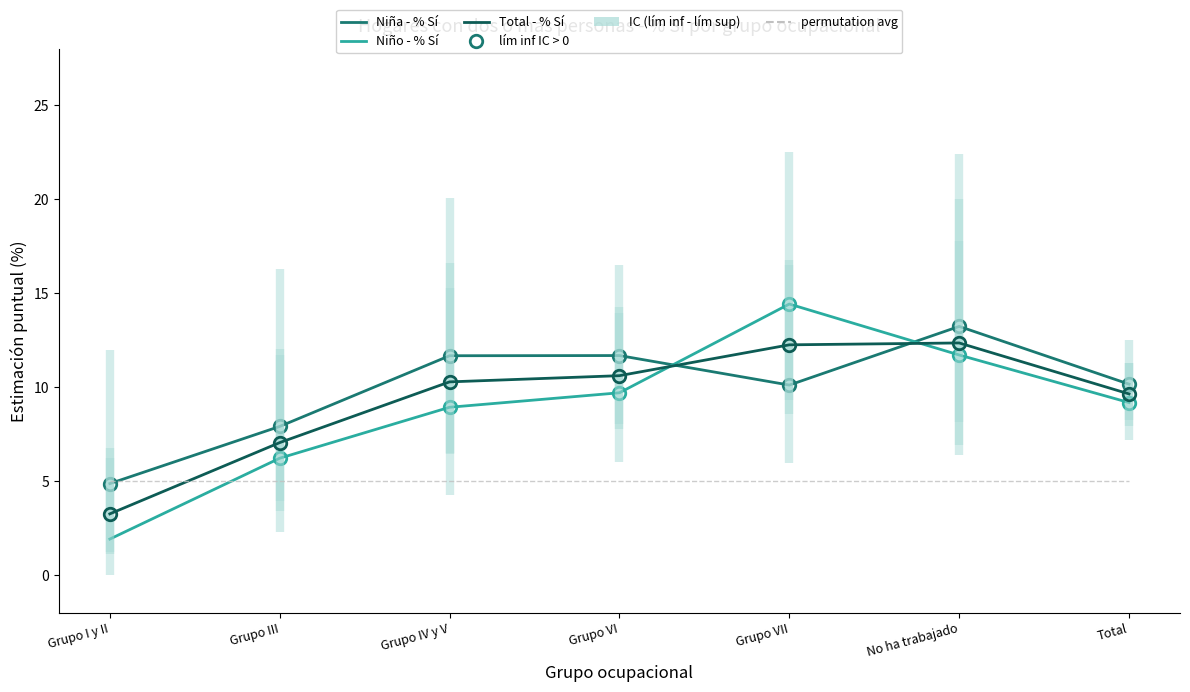

What is the maximum value shown in the chart?

14.4